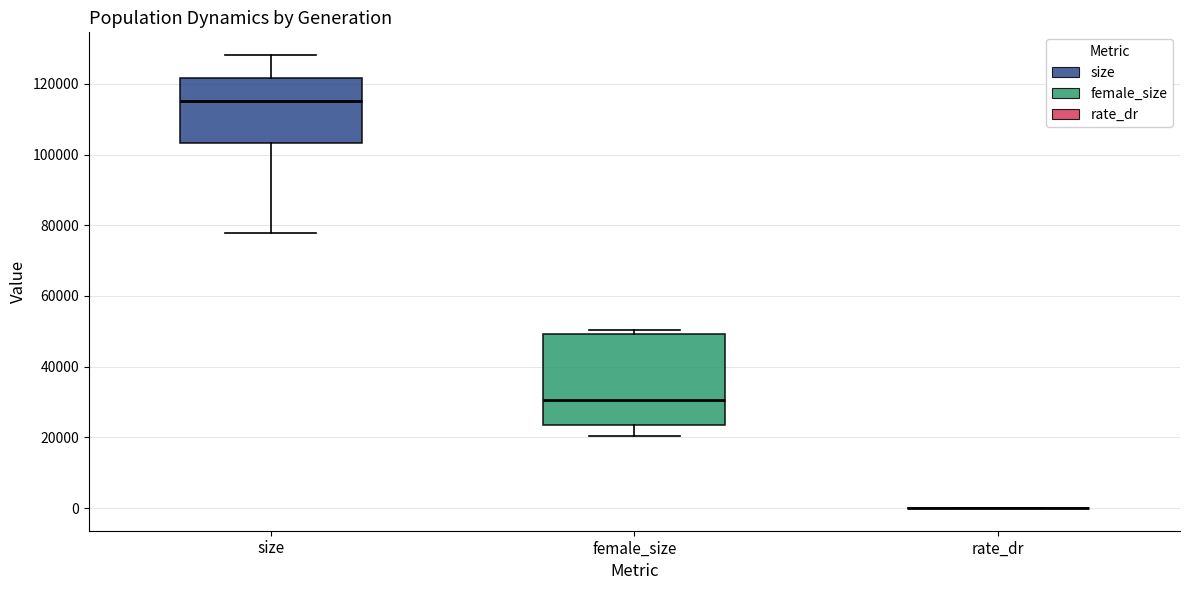

Reading left to right, transcribe this box plot: for each box, give where its median line is, the range the box spans, and where its two whiskers end, as read against the y-axis. The values are not printed on the chart, so give them approximately, as read against the axis.

size: median 116000, box 104000 to 122000, whiskers 78000 to 128000
female_size: median 30000, box 24000 to 50000, whiskers 20000 to 50000 (just above the box's upper edge)
rate_dr: box collapsed to a line at 0, whiskers 0 to 0